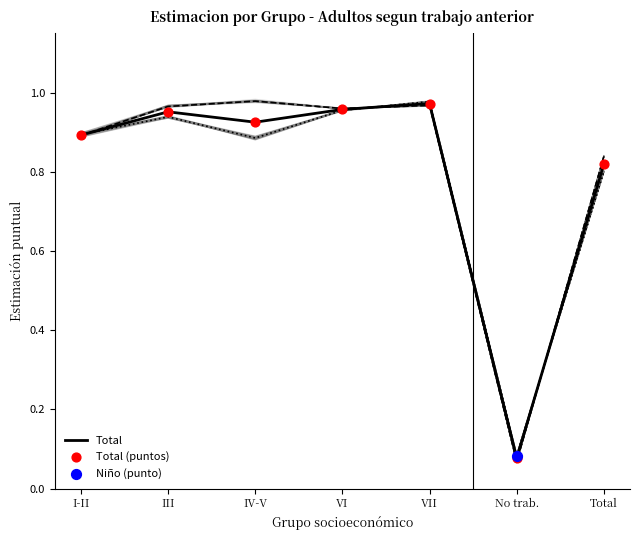

At which category is the sum across all series the highest?

VII